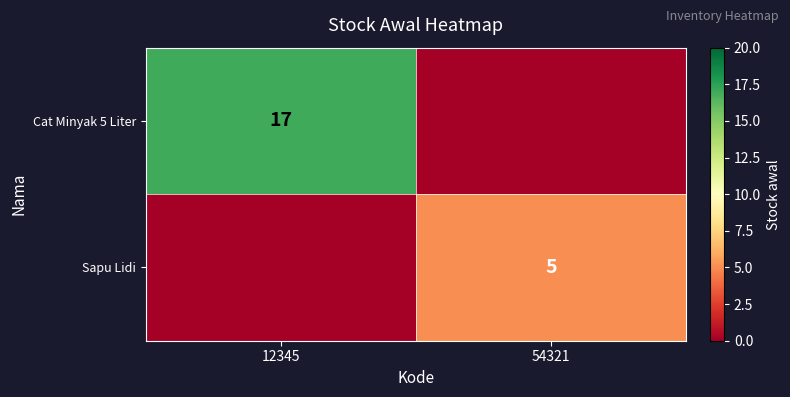

At which category is the sum across all series the highest?

12345